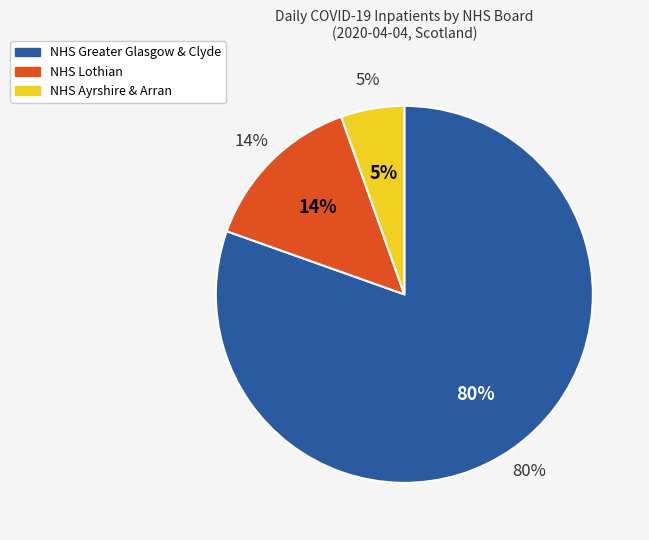

How many slices are in this pie chart?

3